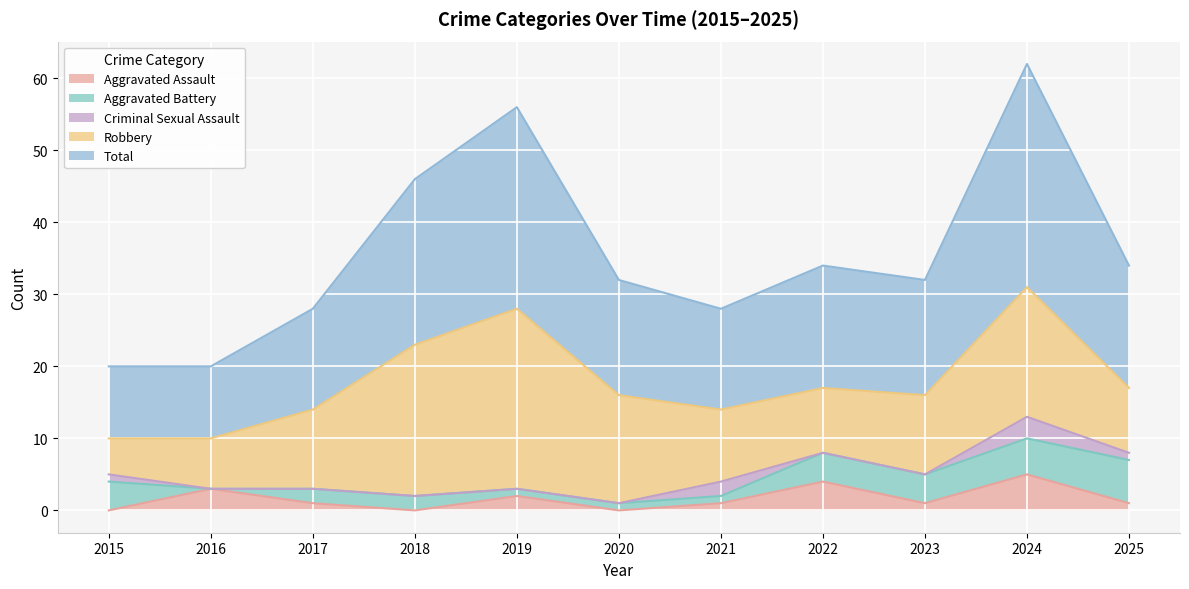

What is the total value across all series at 2015?

20